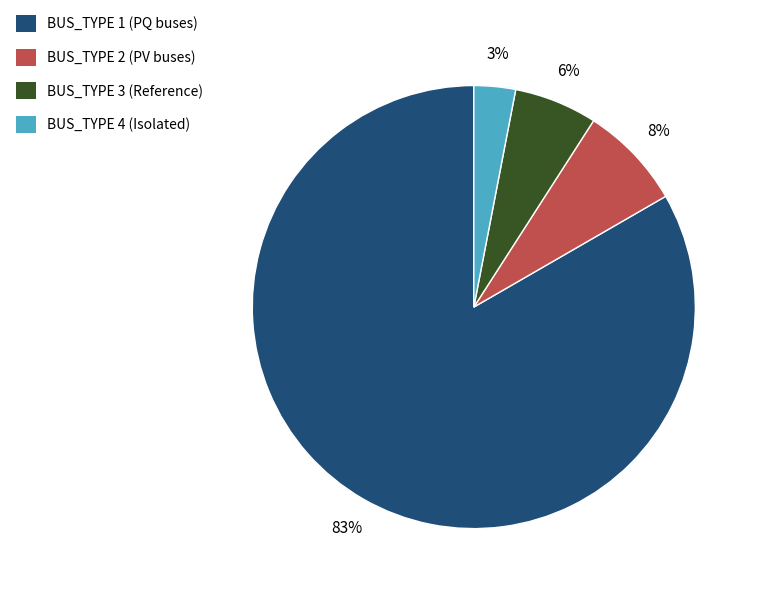

Is the sum of BUS_TYPE 4 (Isolated) and BUS_TYPE 1 (PQ buses) greater than half?

Yes